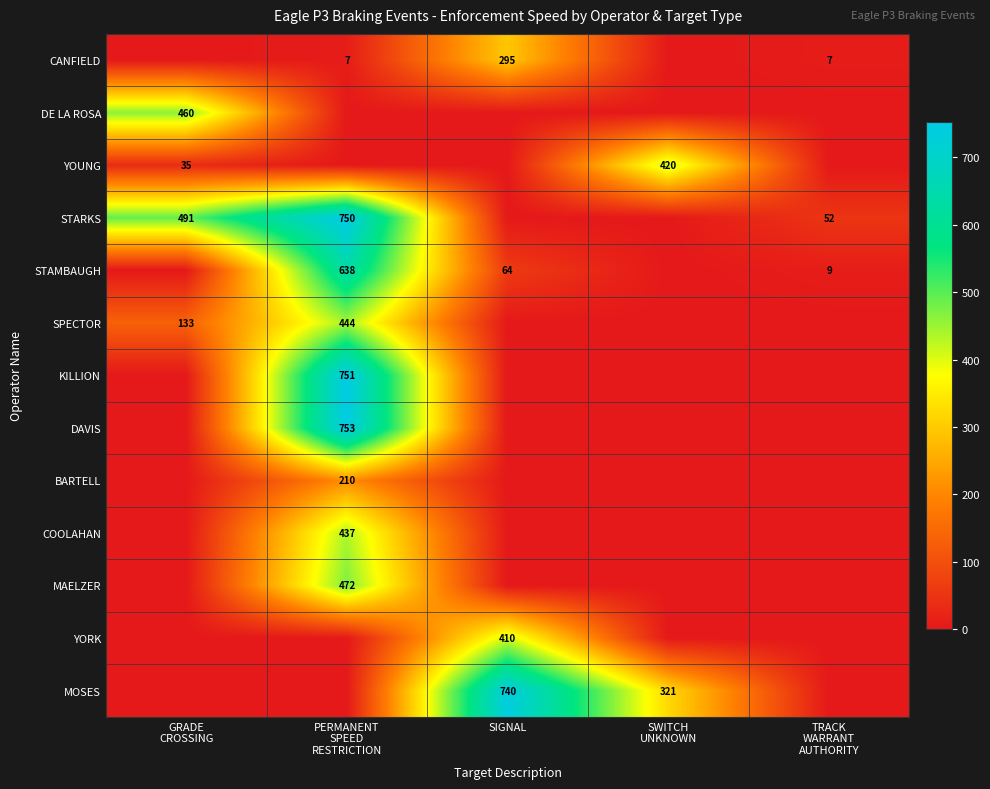

Which label corresponds to the largest value in the chart?

PERMANENT
SPEED
RESTRICTION